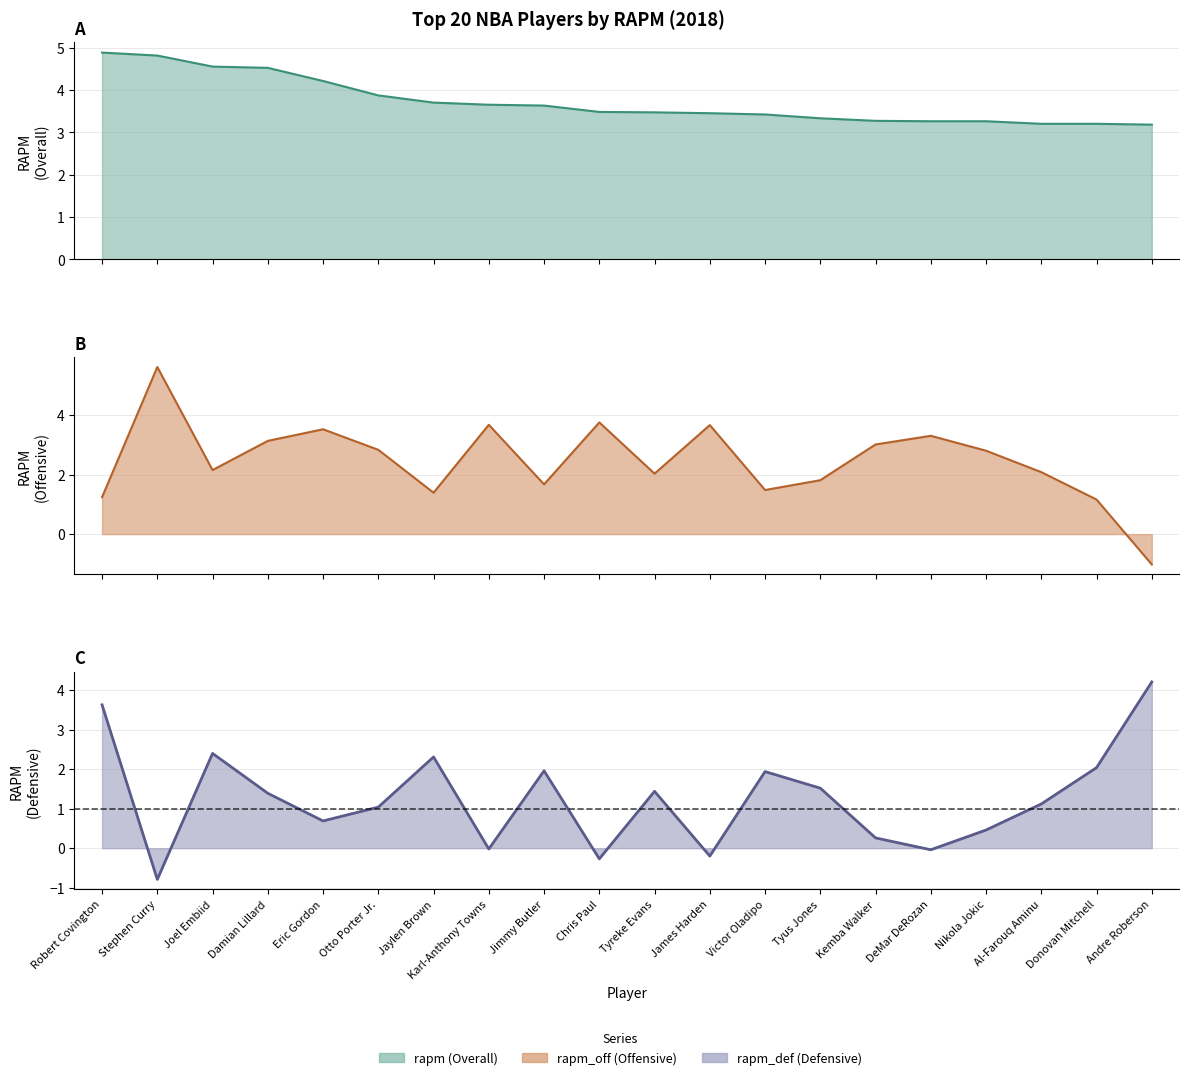

List the labels in order of rapm_off value, largest first.

Stephen Curry, Chris Paul, Karl-Anthony Towns, James Harden, Eric Gordon, DeMar DeRozan, Damian Lillard, Kemba Walker, Otto Porter Jr., Nikola Jokic, Joel Embiid, Al-Farouq Aminu, Tyreke Evans, Tyus Jones, Jimmy Butler, Victor Oladipo, Jaylen Brown, Robert Covington, Donovan Mitchell, Andre Roberson